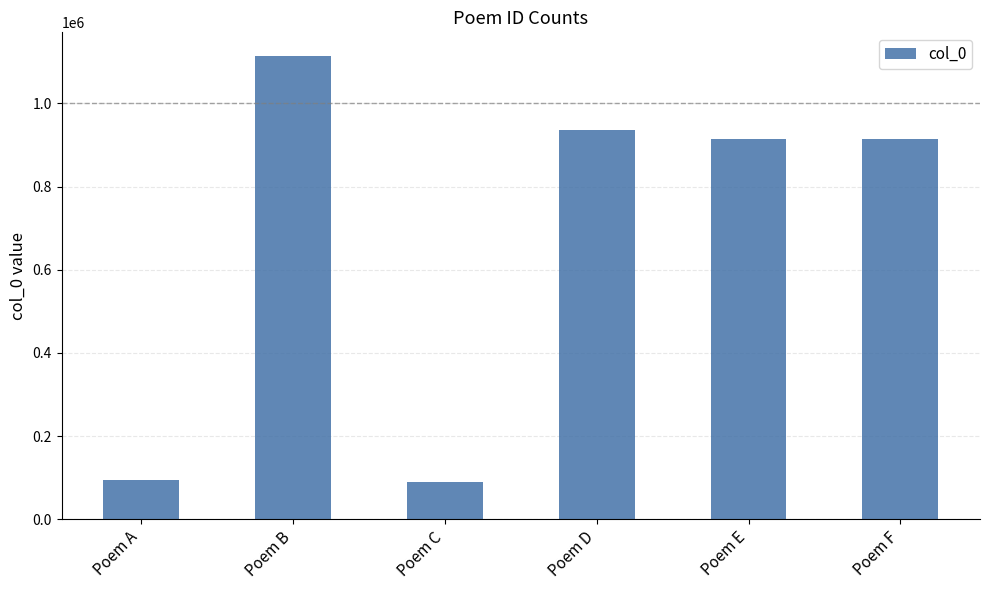

What is the difference between the maximum and second lowest values?

1020575